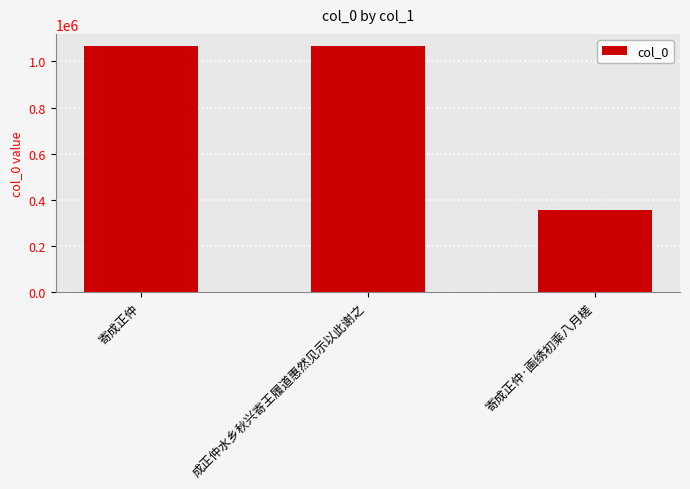

What is the maximum value shown in the chart?

1066261